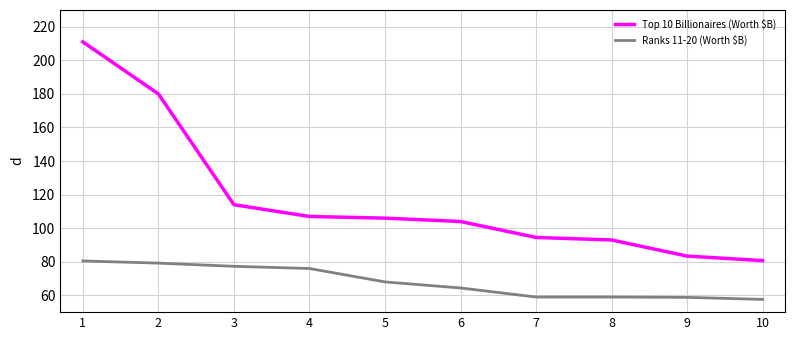

How many values in the Top 10 Billionaires (Worth $B) series are below 106?

5